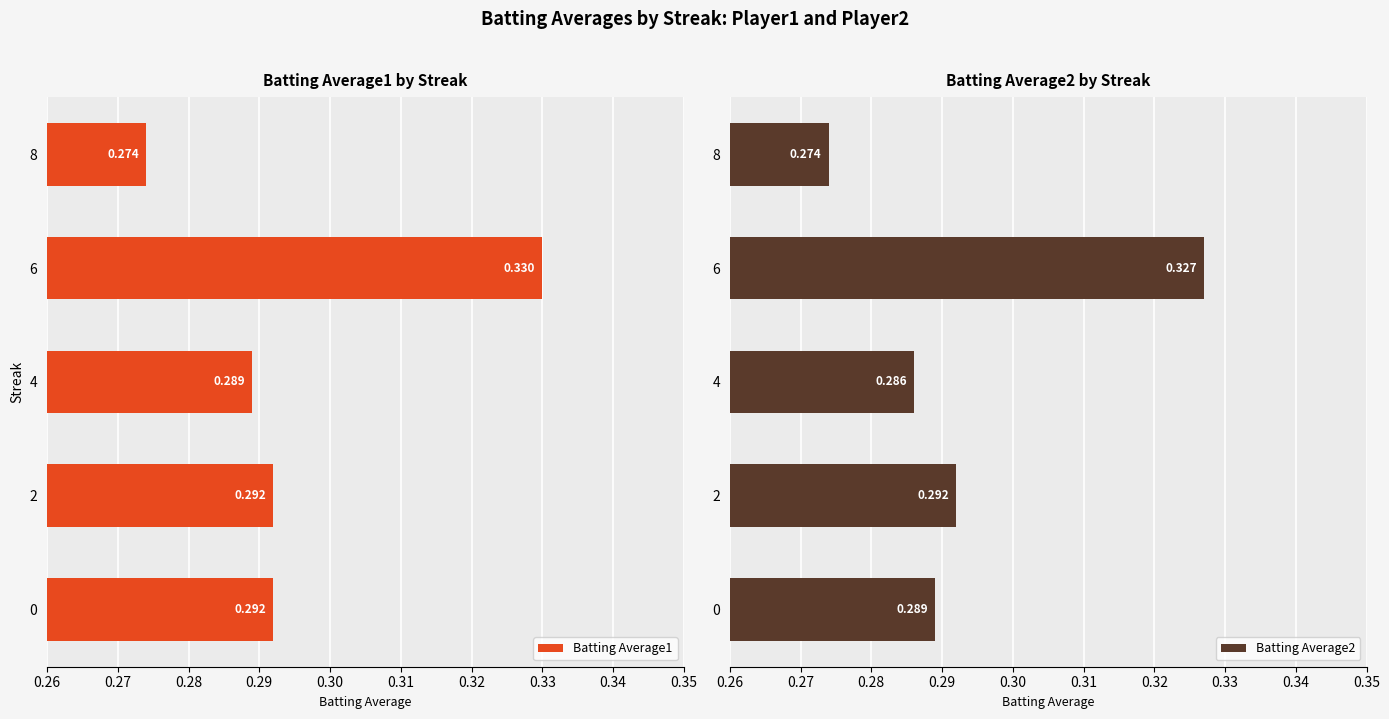

At 2, list the series in order from largest to smallest.

Batting Average1, Batting Average2